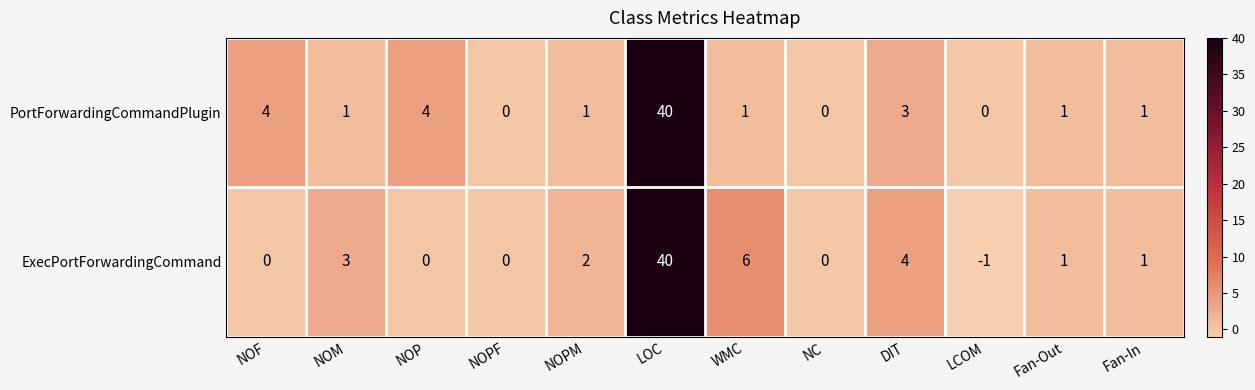

At which category is the sum across all series the highest?

LOC